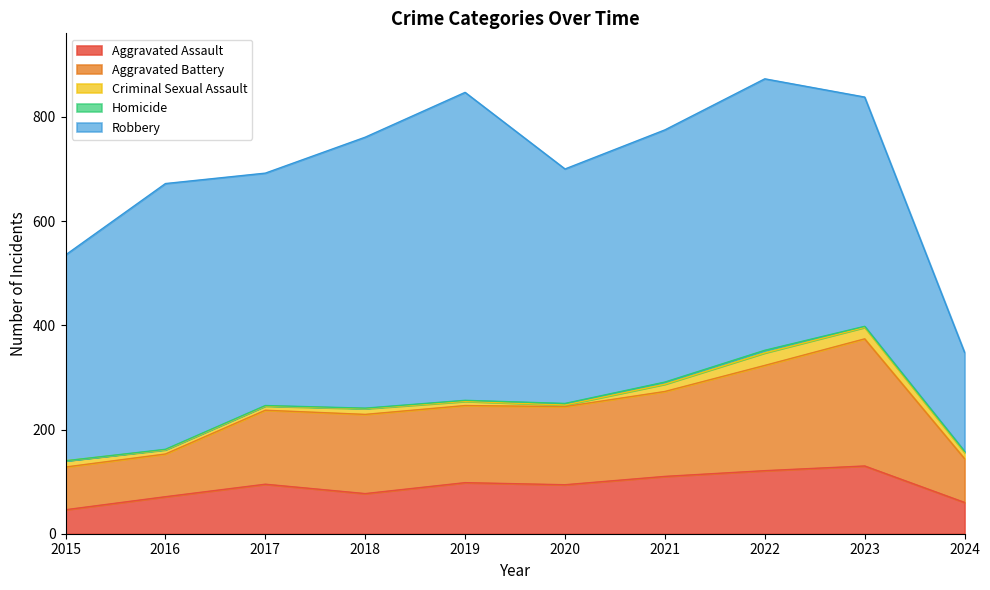

Reading left to right, extract all data points from this chart.

Aggravated Assault: 2015=46	2016=71	2017=95	2018=77	2019=98	2020=94	2021=110	2022=121	2023=130	2024=60
Aggravated Battery: 2015=82	2016=82	2017=142	2018=152	2019=148	2020=150	2021=163	2022=202	2023=244	2024=84
Criminal Sexual Assault: 2015=12	2016=8	2017=8	2018=11	2019=8	2020=3	2021=14	2022=24	2023=22	2024=12
Homicide: 2015=0	2016=1	2017=1	2018=1	2019=2	2020=3	2021=4	2022=5	2023=2	2024=2
Robbery: 2015=395	2016=510	2017=446	2018=520	2019=591	2020=450	2021=484	2022=521	2023=440	2024=190